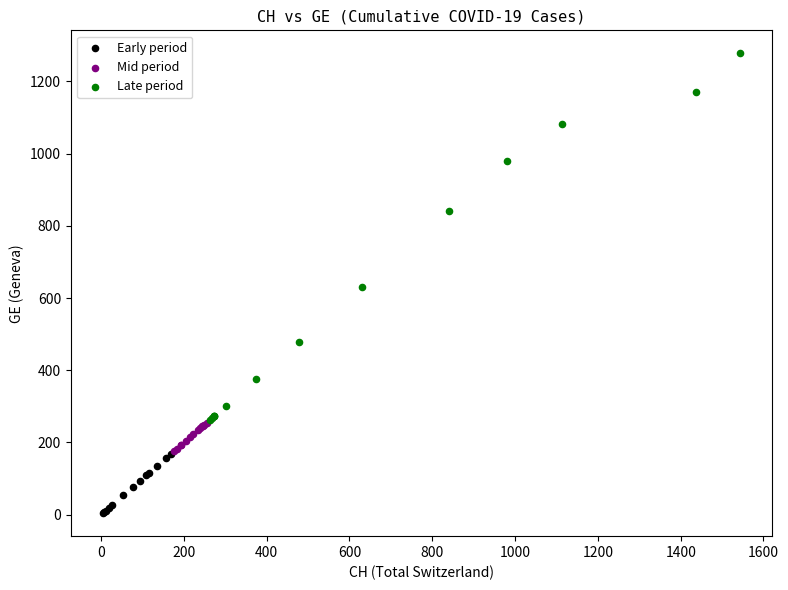

Which series reaches the maximum Y coordinate?

Late period